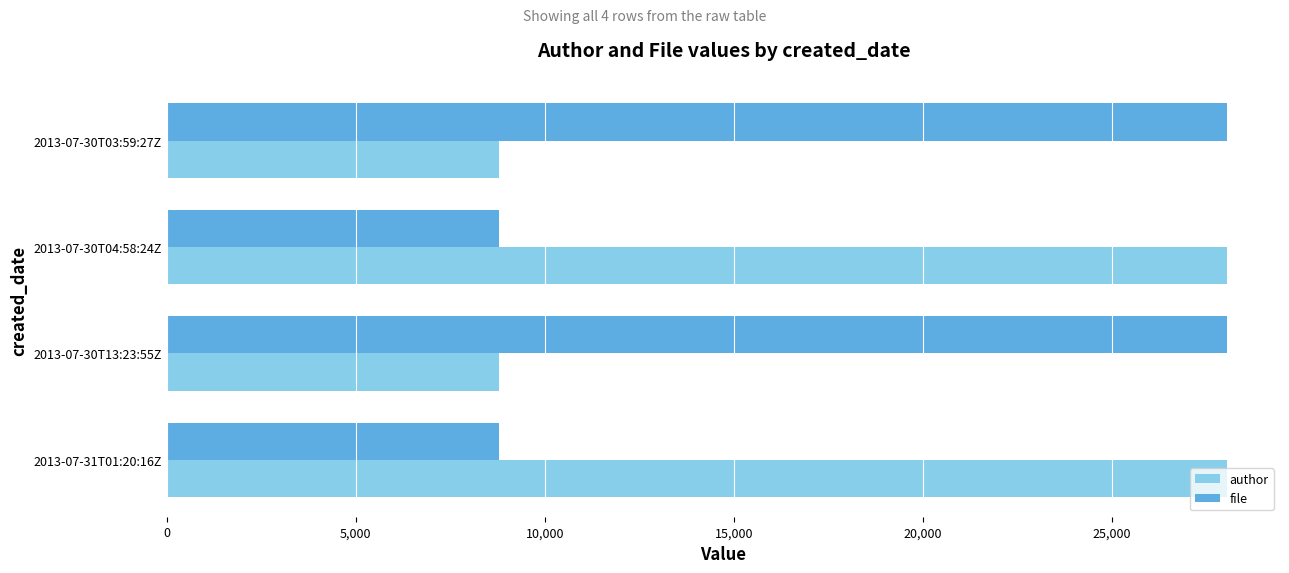

How many author values are between 8778 and 28043?

4